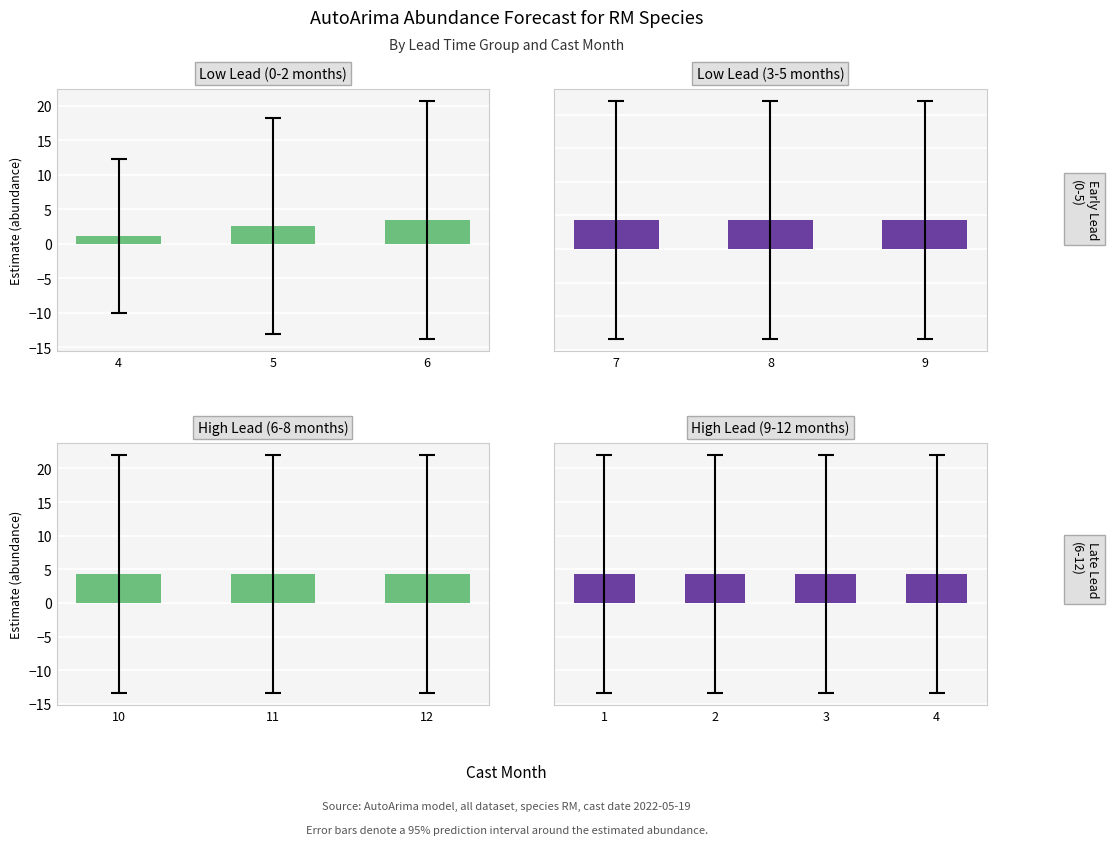

What is the difference between the maximum and second lowest values in the estimate series?

1.8